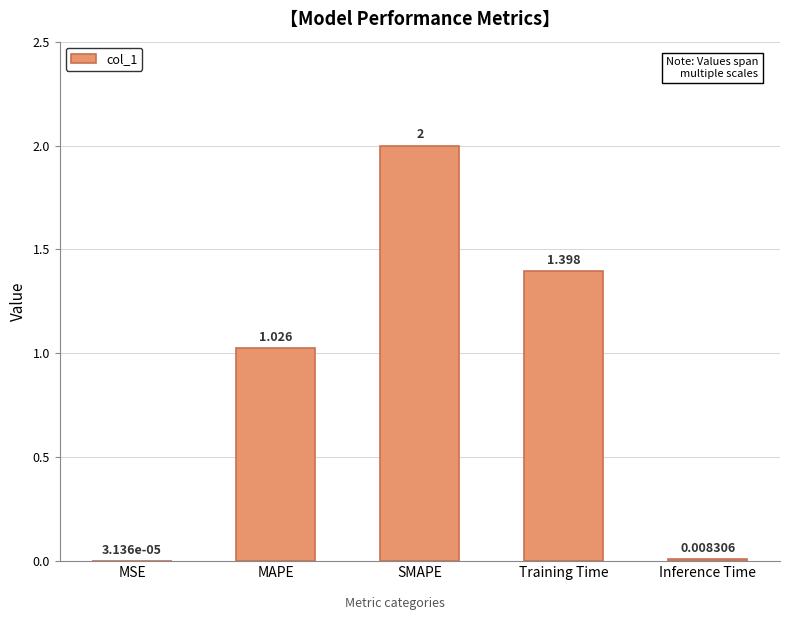

At which label does the data first exceed 1?

MAPE